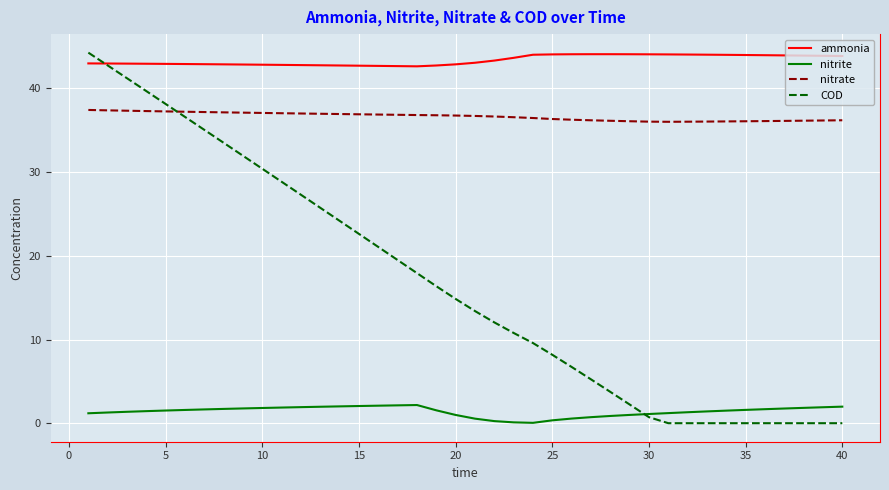

At how many categories does at least one series exceed 22?

40